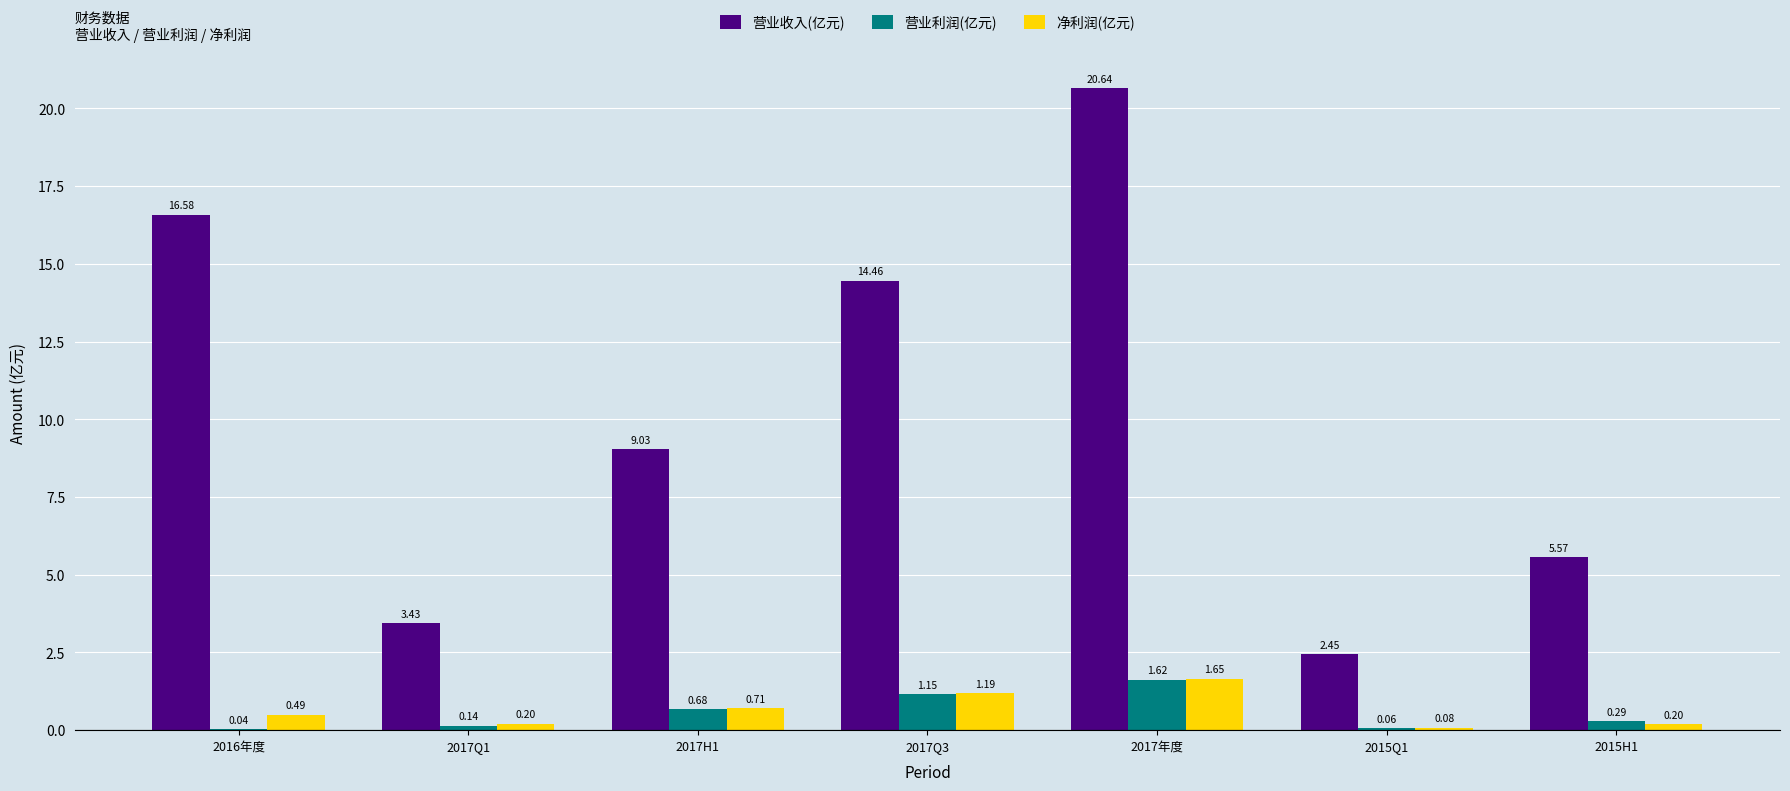

What is the sum of all 营业利润(亿元) values?

4.0